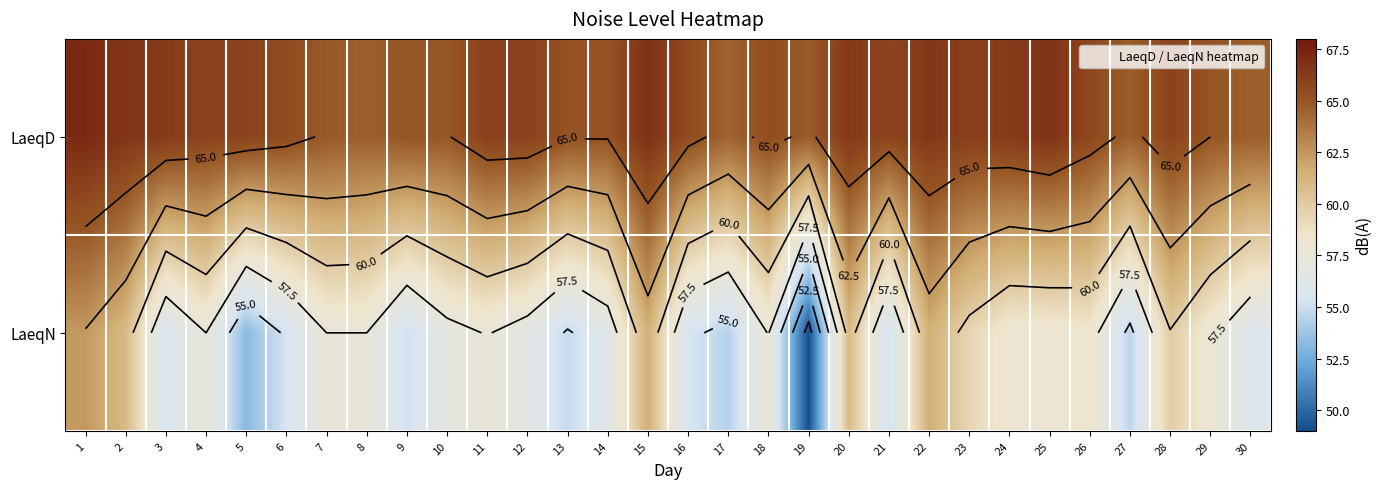

List the series in order of their overall mean, highest first.

LaeqD, LaeqN